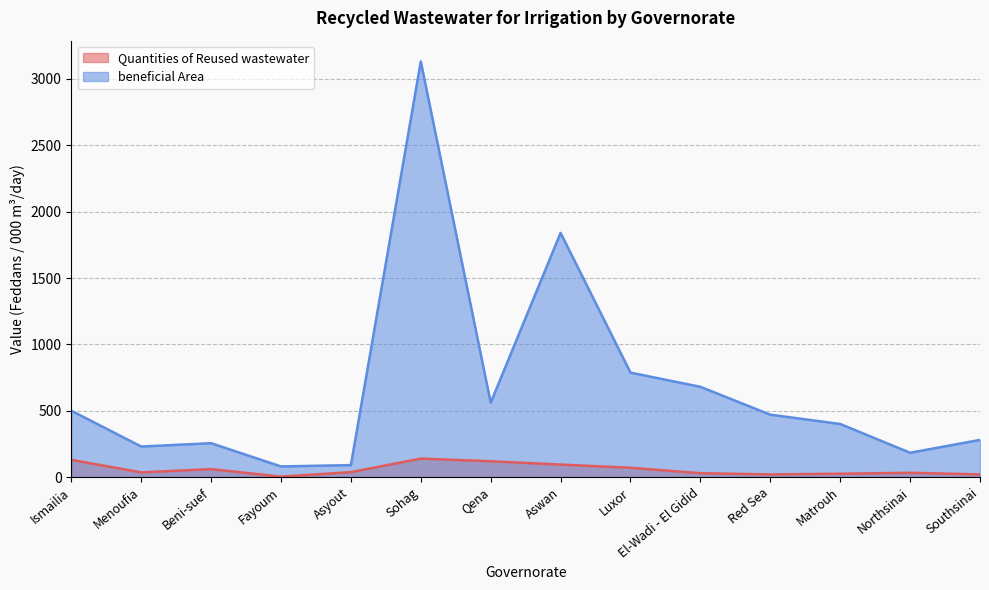

What are all the series names shown in the legend?

Quantities of Reused wastewater, beneficial Area